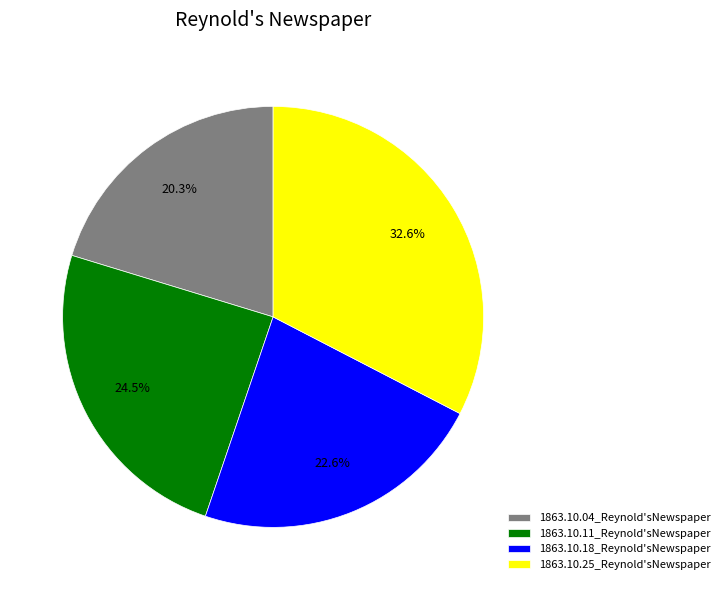

To the nearest percent, what is the combined percentage of 1863.10.04_Reynold'sNewspaper and 1863.10.25_Reynold'sNewspaper?

53%